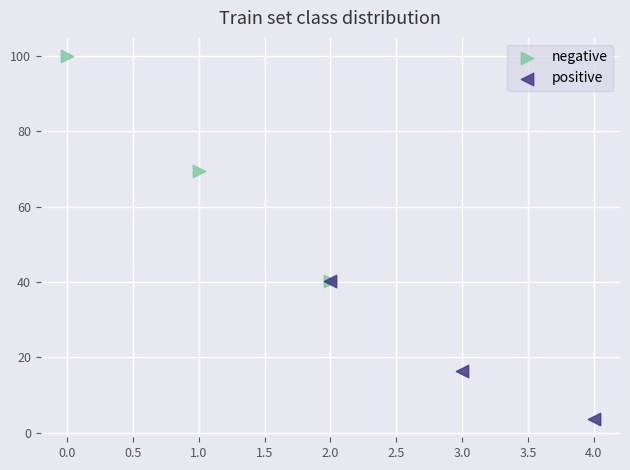

What are all the series names shown in the legend?

negative, positive